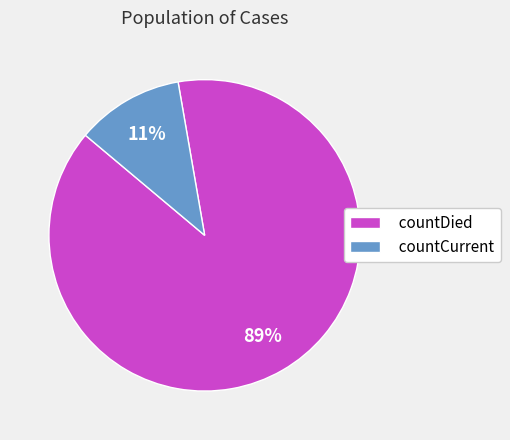

Which slice is the smallest?

countCurrent